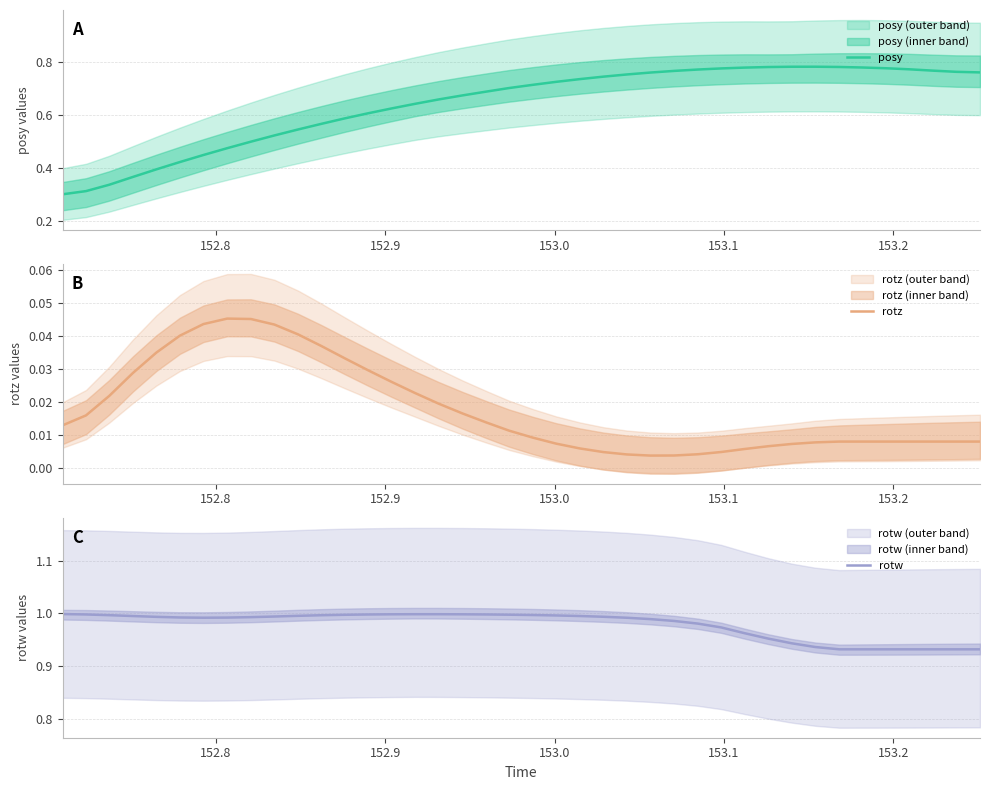

At how many categories does at least one series exceed 0?

40